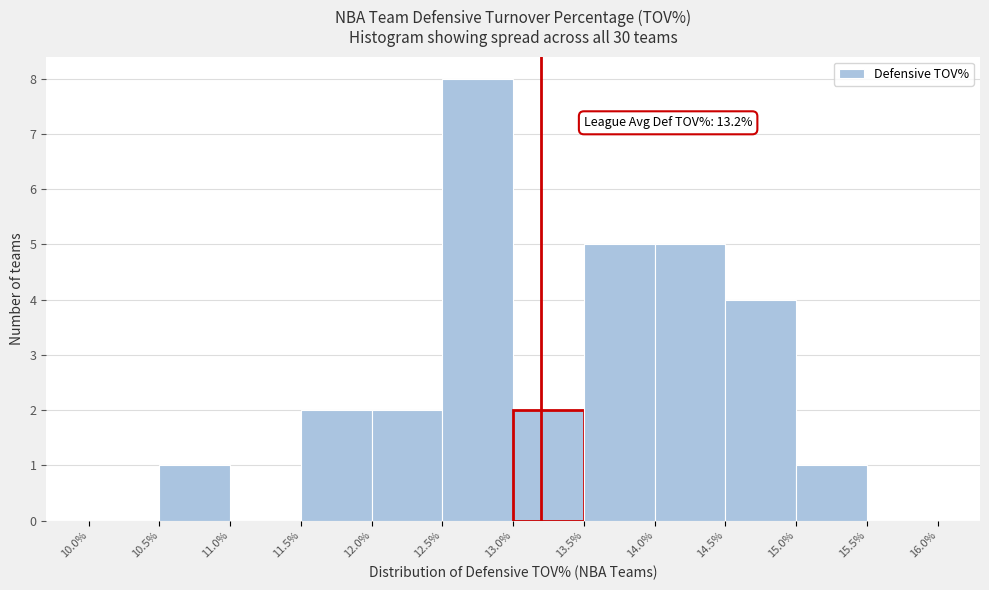

Over which range of the x-axis is the bar tallest?

12.5% to 13.0%